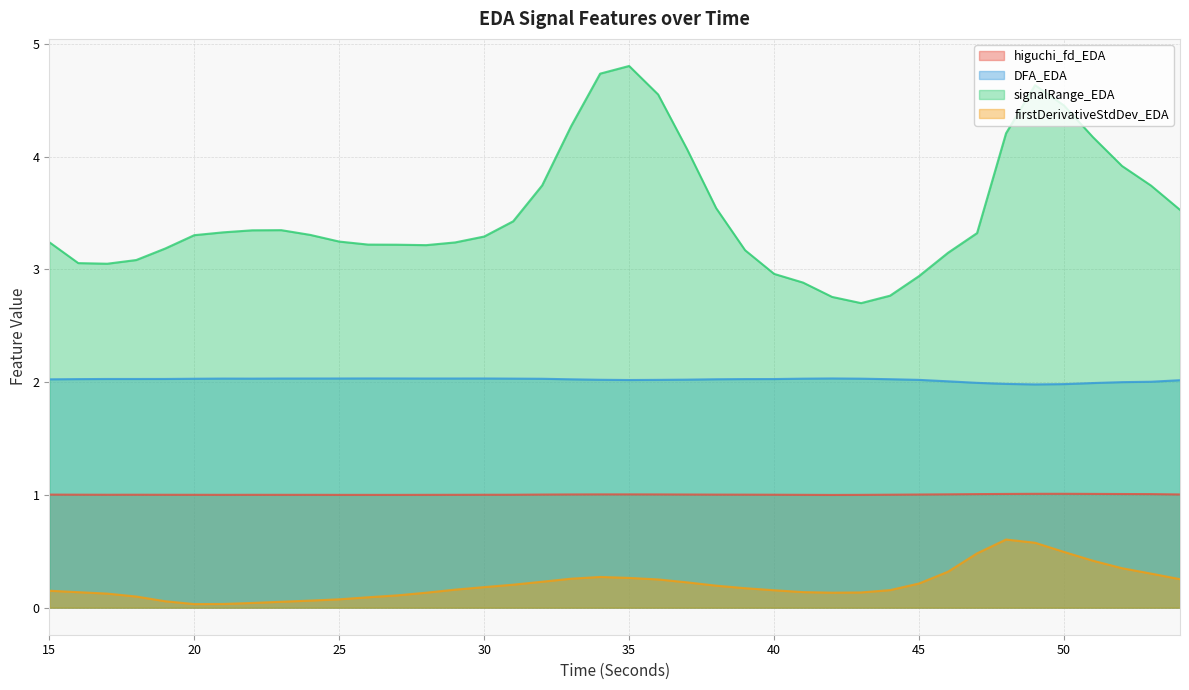

The value of signalRange_EDA at 44 is 2.8. True or false?

True